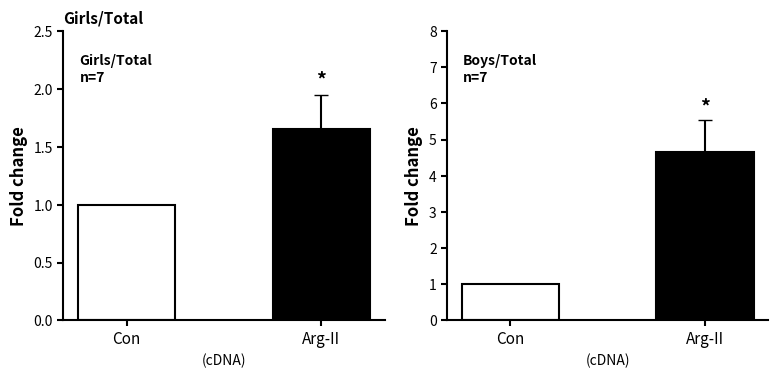

What value does the Girls series have at Arg-II?

1.6